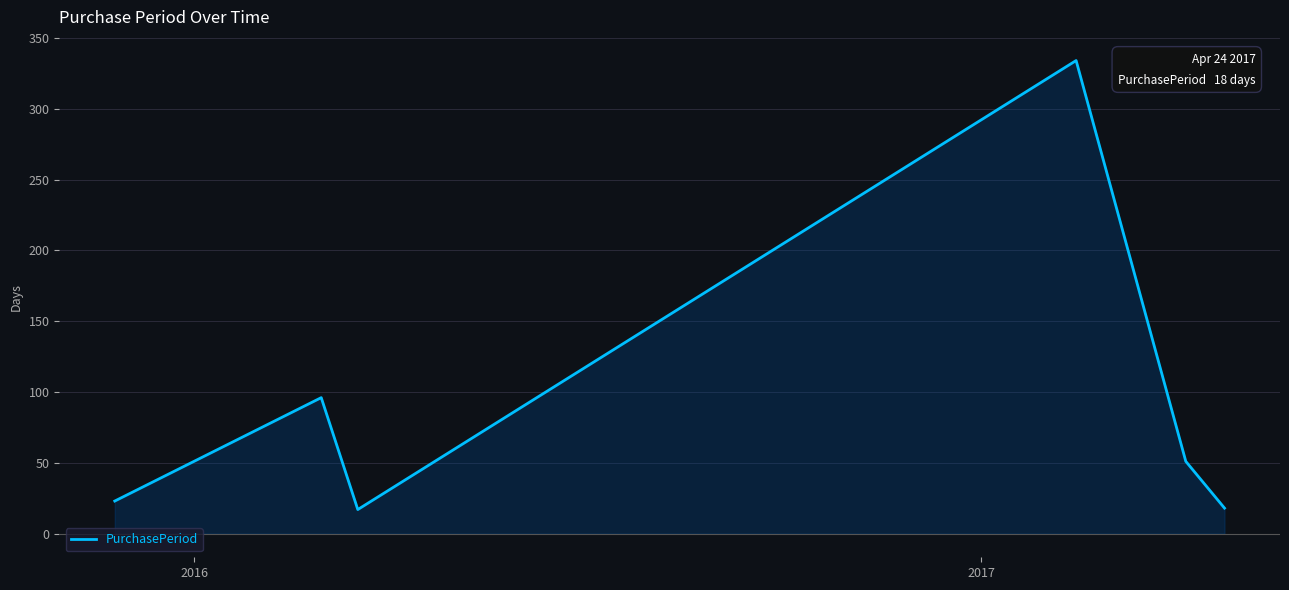

True or false: the data has more than 2 interior local peaks.

False